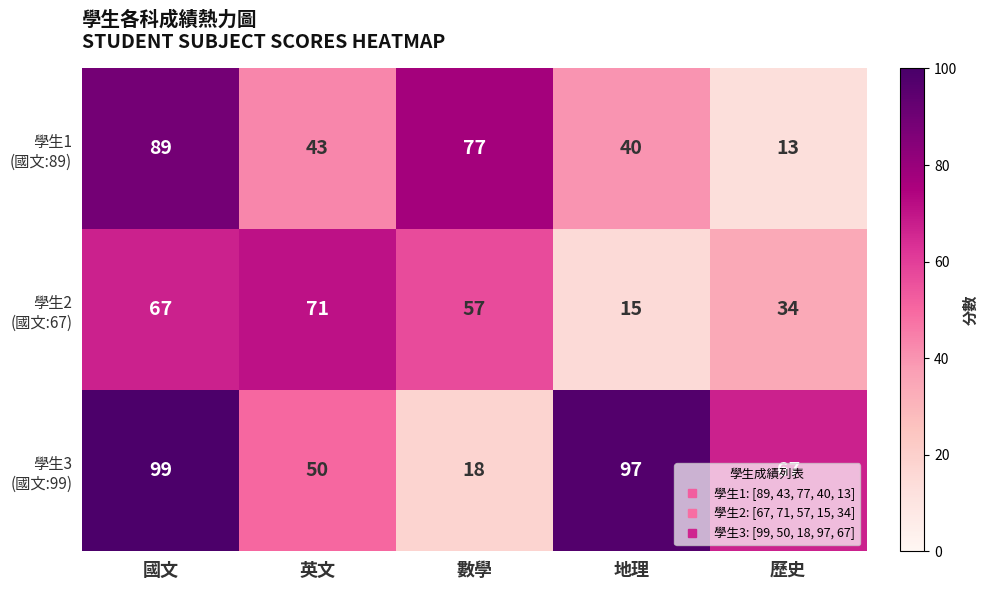

How many categories are shown in the chart?

5